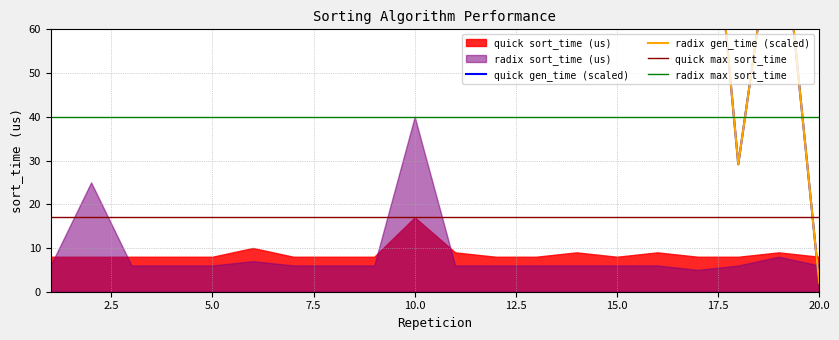

How many categories are shown in the chart?

20